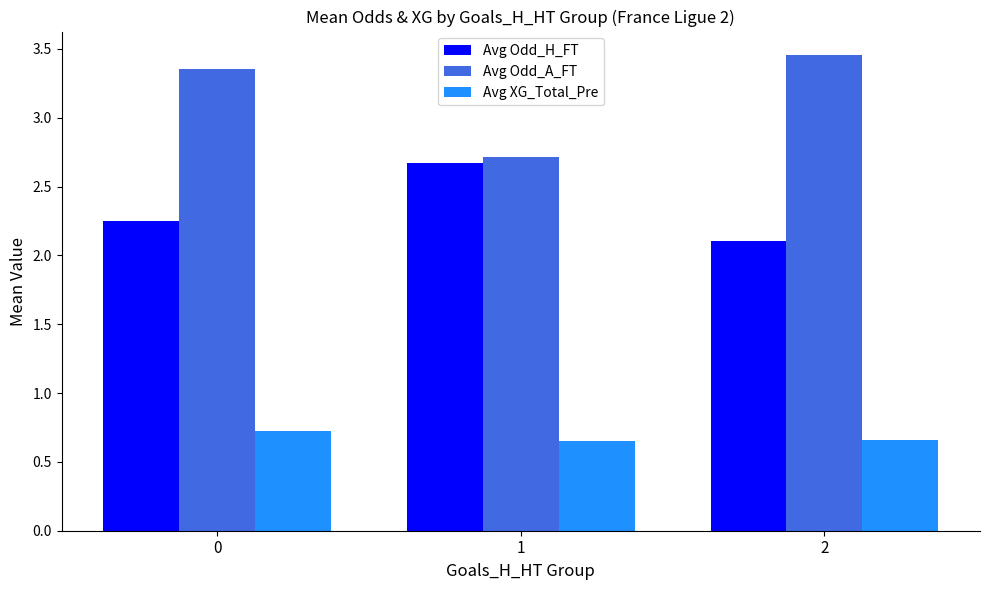

At how many categories does at least one series exceed 3?

2